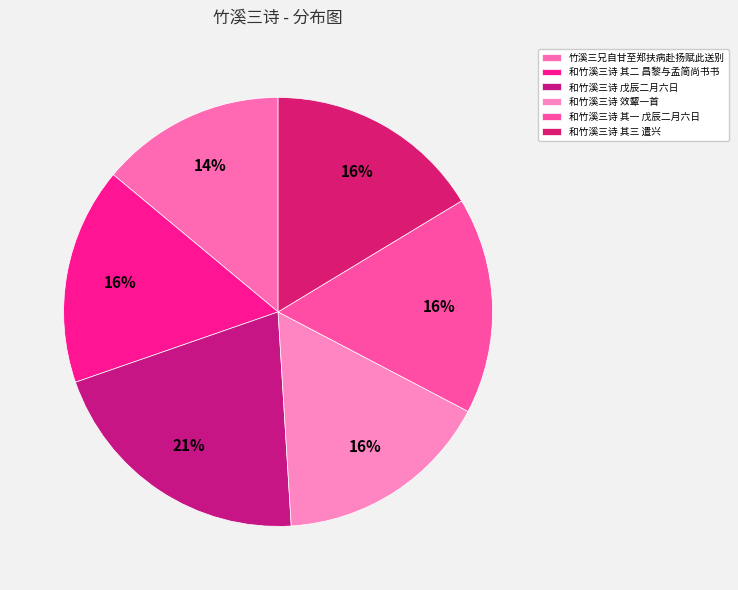

How many segments does this pie chart have?

6